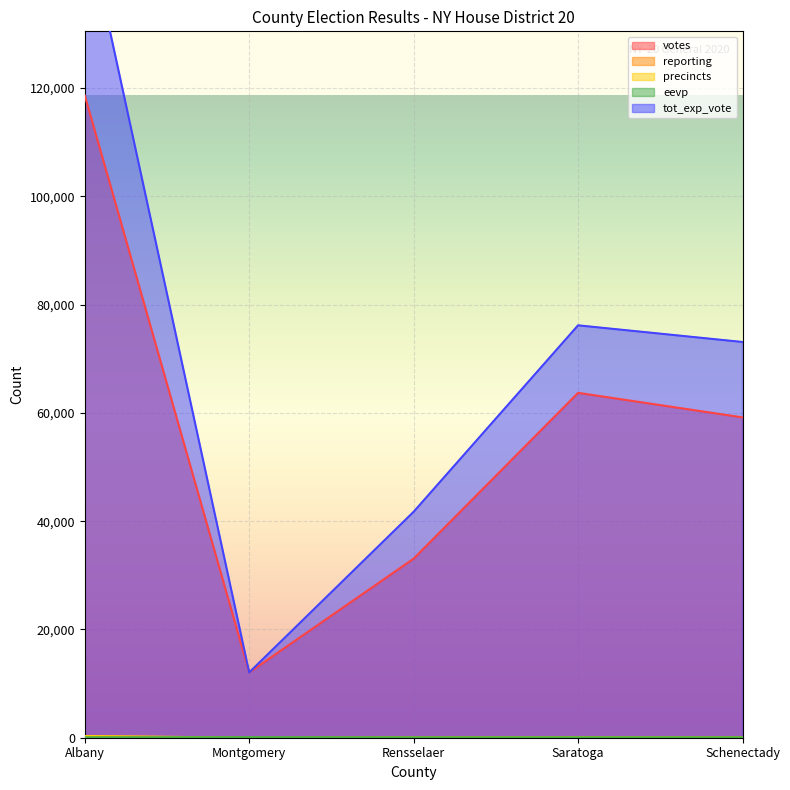

What is the label of the 1st point from the right?

Schenectady